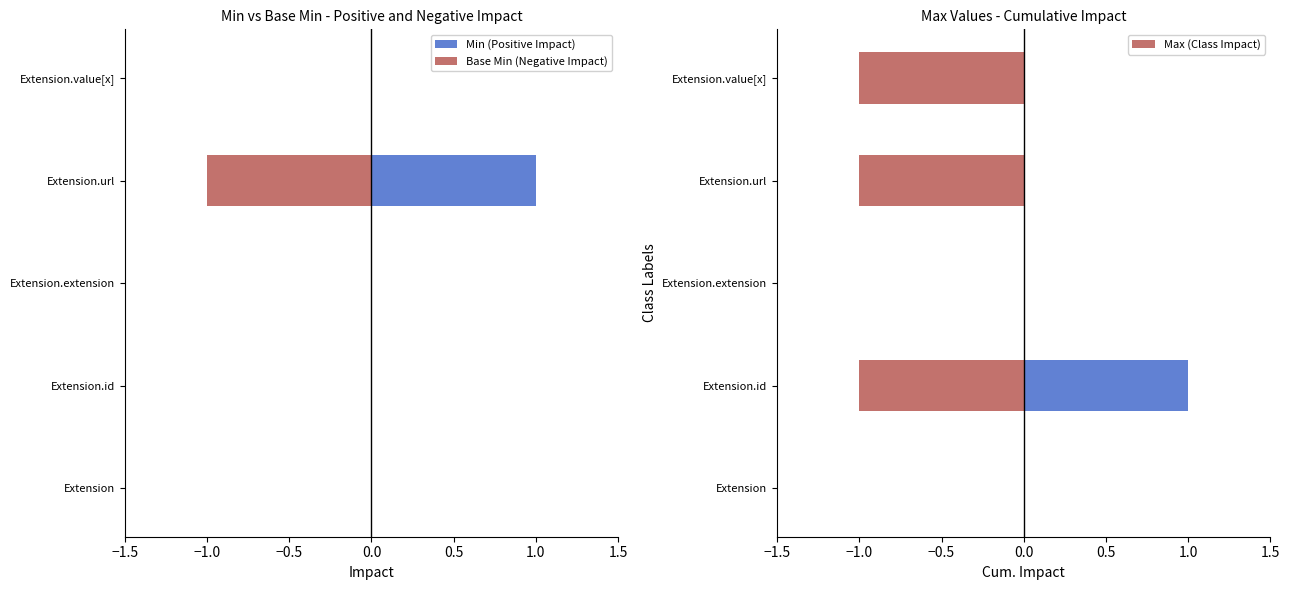

List the series in order of their peak value, lowest first.

Base Min (Negative Impact), Max (Class Impact), Min (Positive Impact)